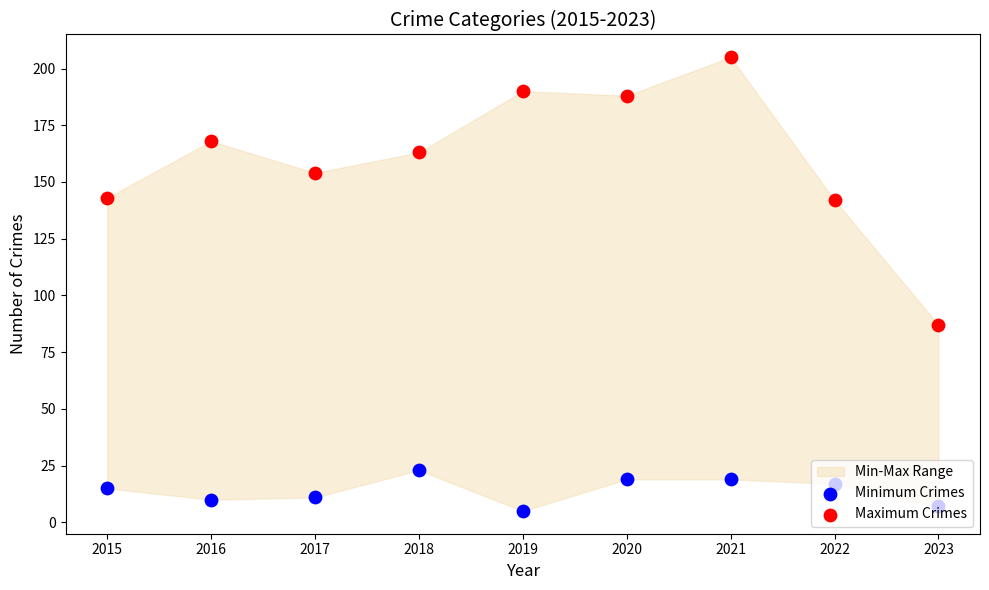

Which series has the widest spread of Y values?

Maximum Crimes